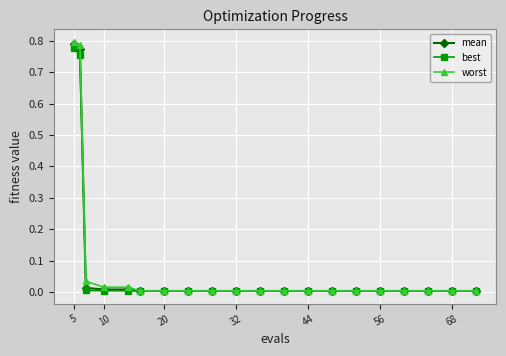

How many lines are shown in the chart?

3